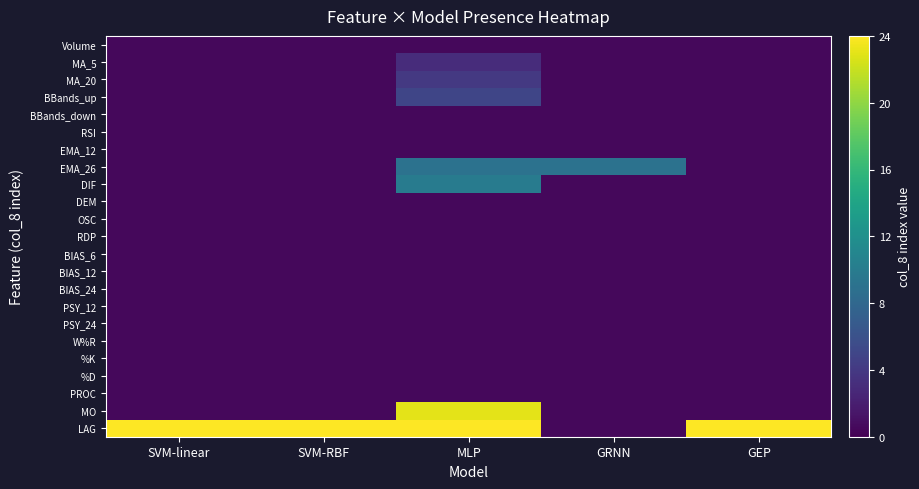

Between GRNN and SVM-RBF, which is larger?

GRNN